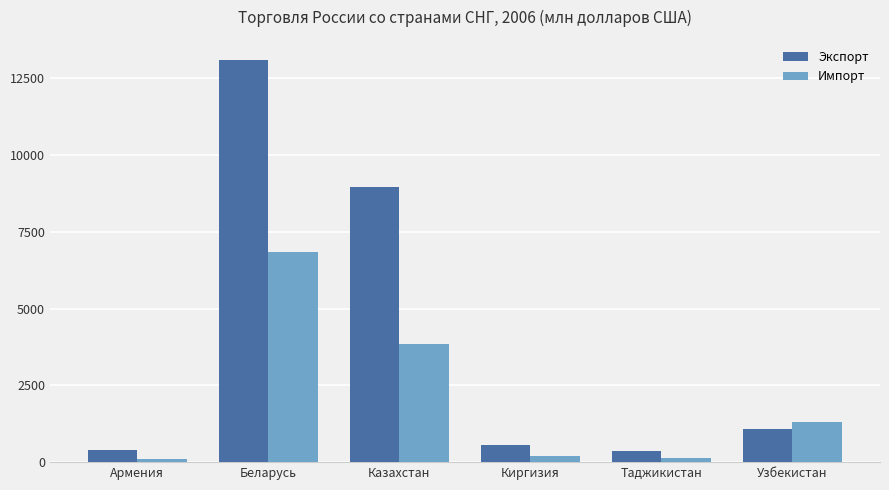

What is the maximum value shown in the chart?

13099